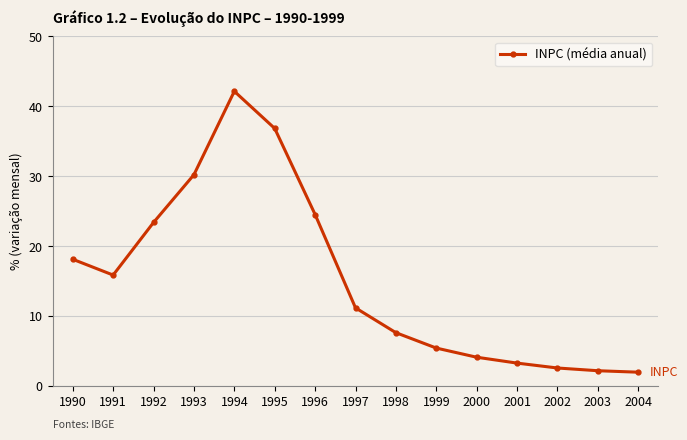

Where is the data nearest to the value 22?

1992